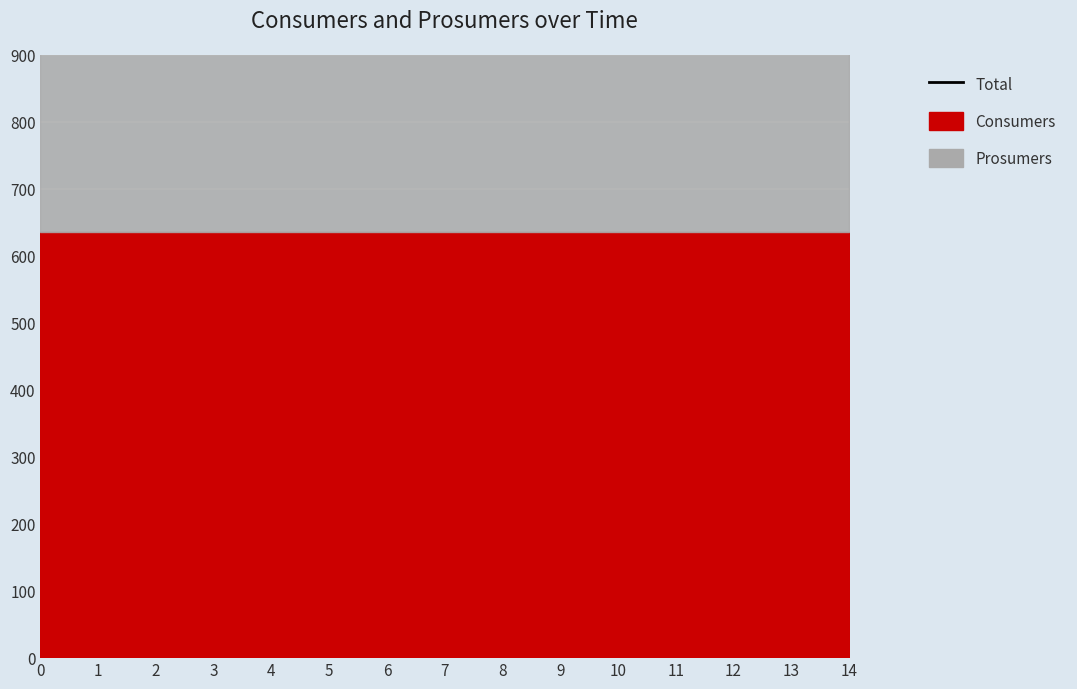

What is the greatest value displayed?

635